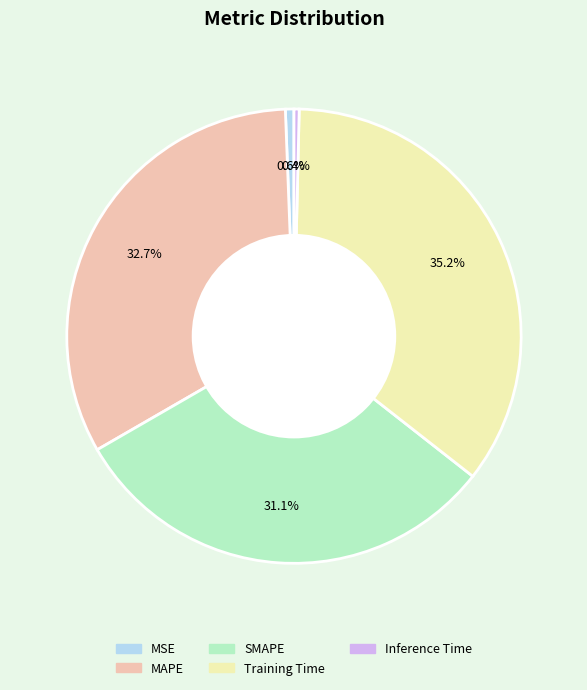

How much of the chart is everything except SMAPE?

68.9%